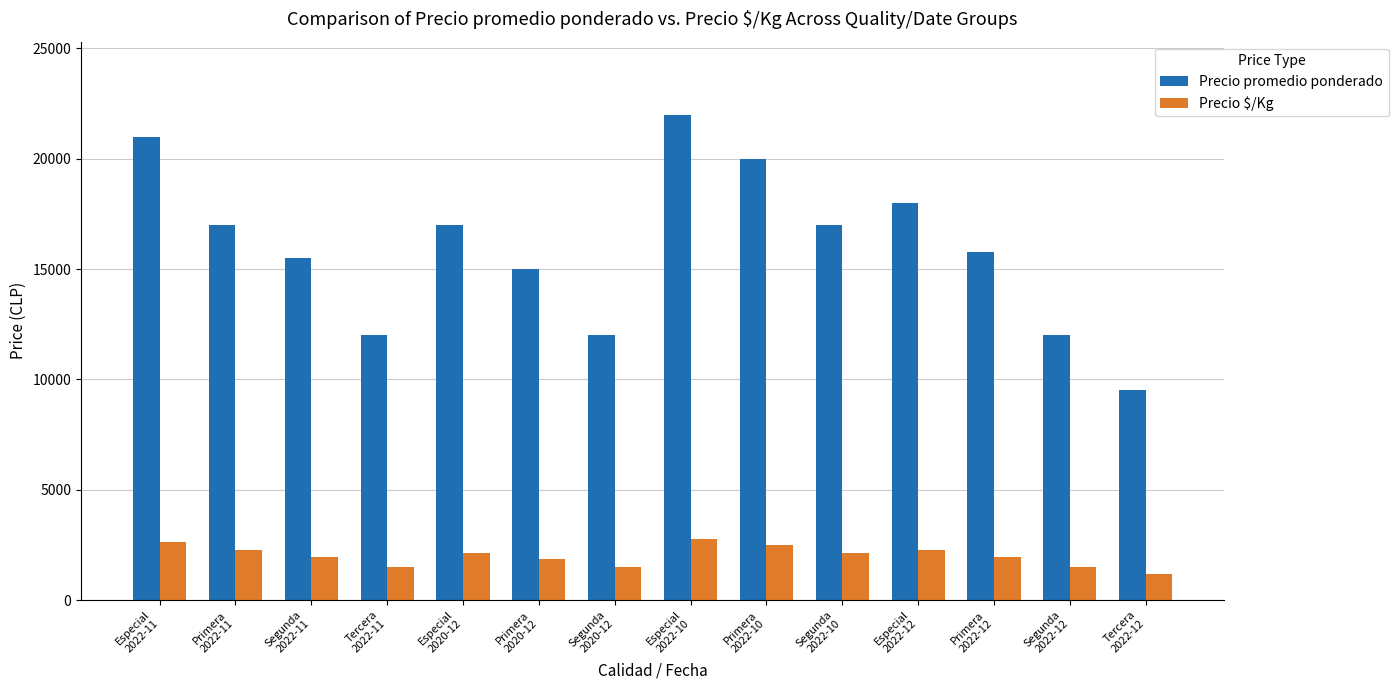

List the series in order of their overall mean, lowest first.

Precio $/Kg, Precio promedio ponderado